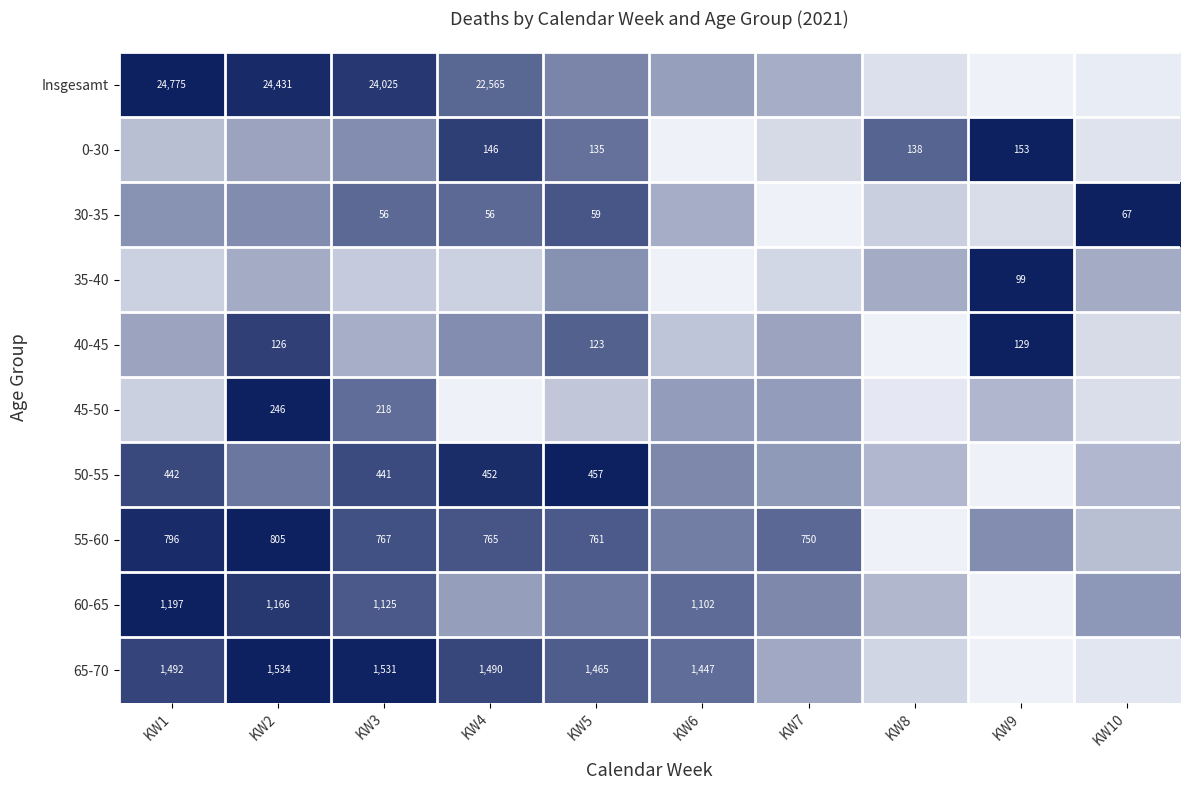

At which label does Insgesamt reach its minimum?

KW9